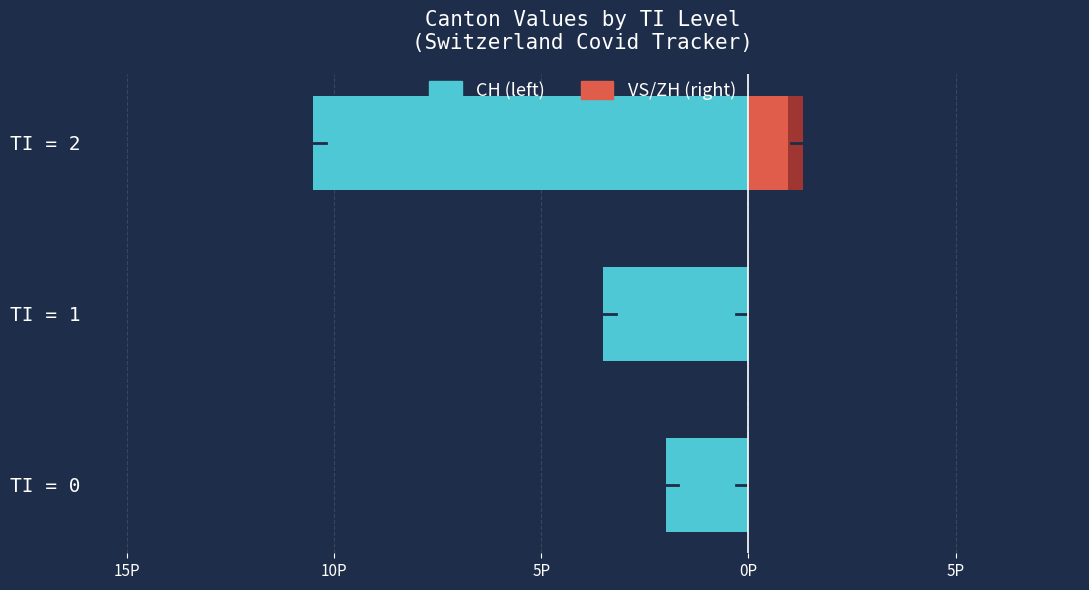

Which series has the widest spread of values?

CH (total)